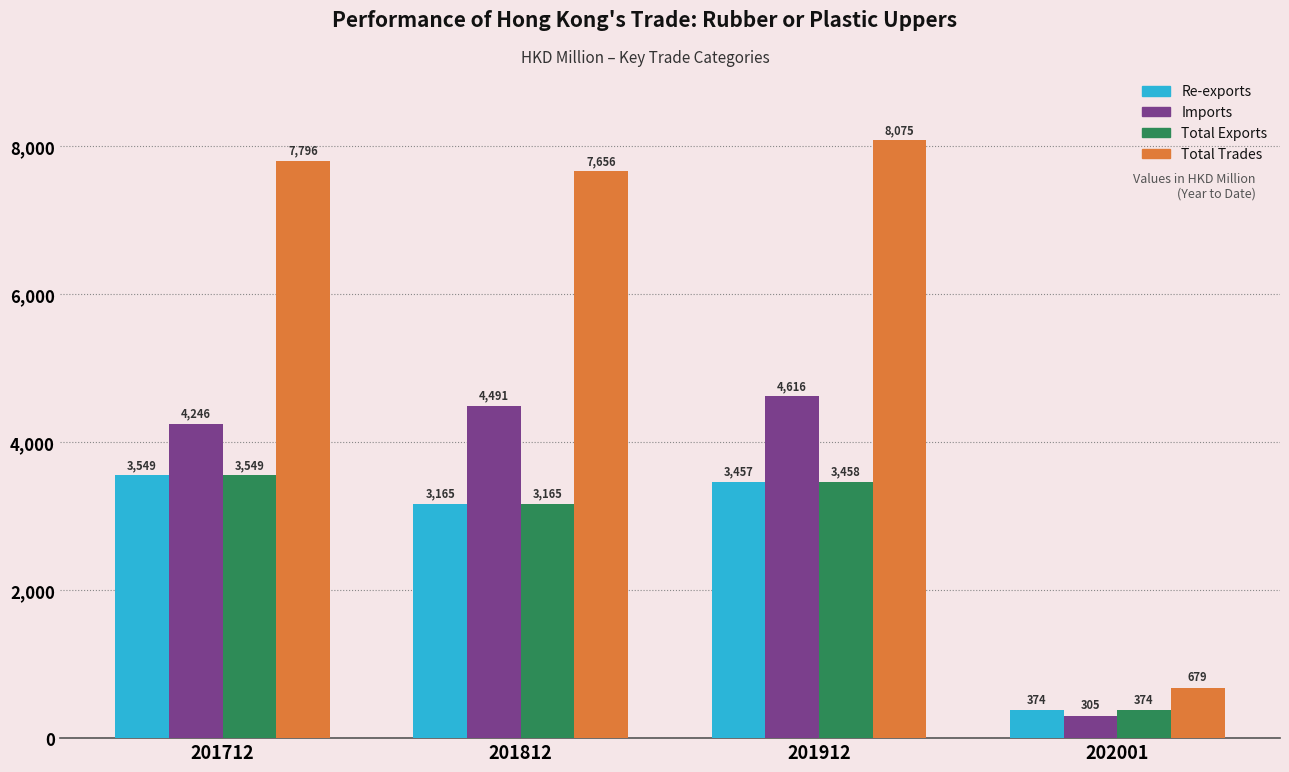

How many bars are there in total?

16